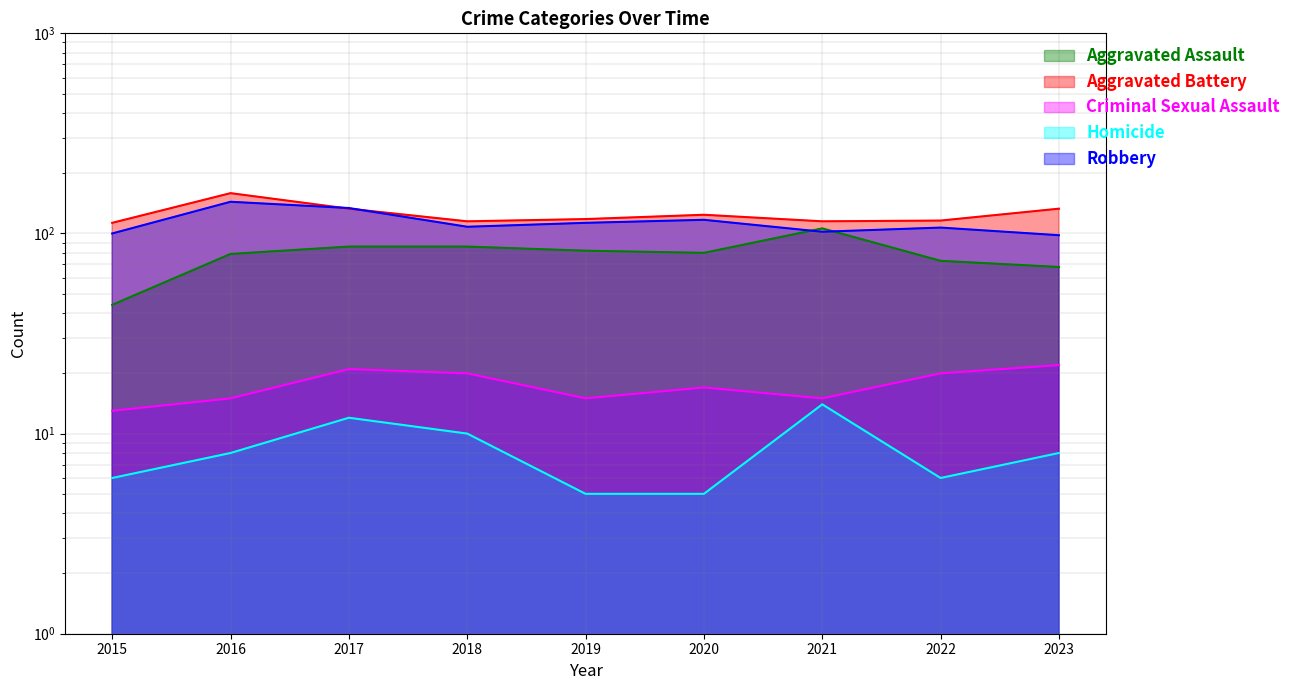

What is the greatest value displayed?

159